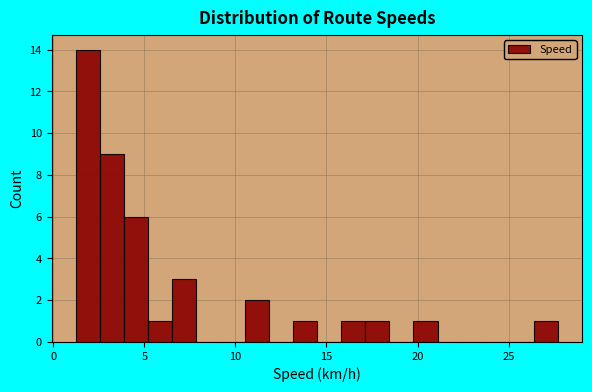

Around what value on the x-axis is the tallest bar? Give the approximate position of its centre, as read against the axis.

2.0